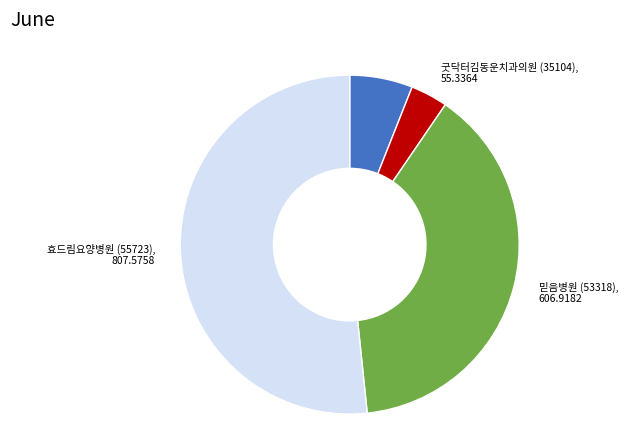

Rank the categories by value from highest to lowest.

효드림요양병원 (55723), 믿음병원 (53318), 윤의원 (23695), 굿닥터김동운치과의원 (35104)